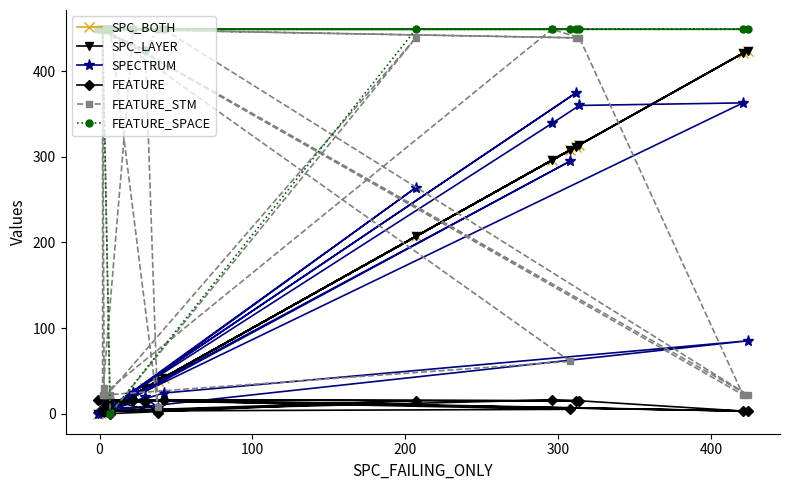

Is this an area chart (filled region under the line)?

No